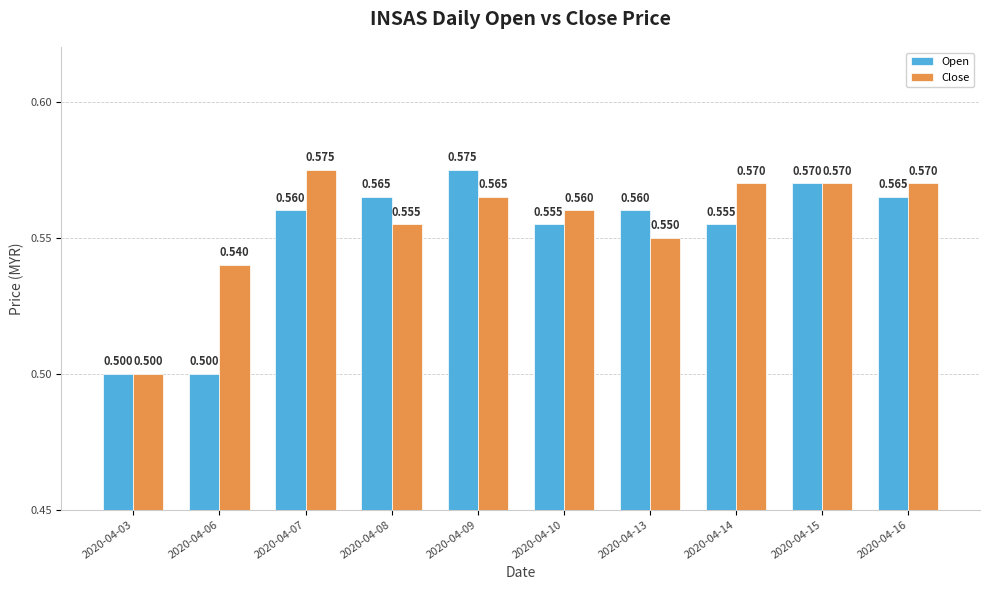

What is the sum of all Open values?

5.5